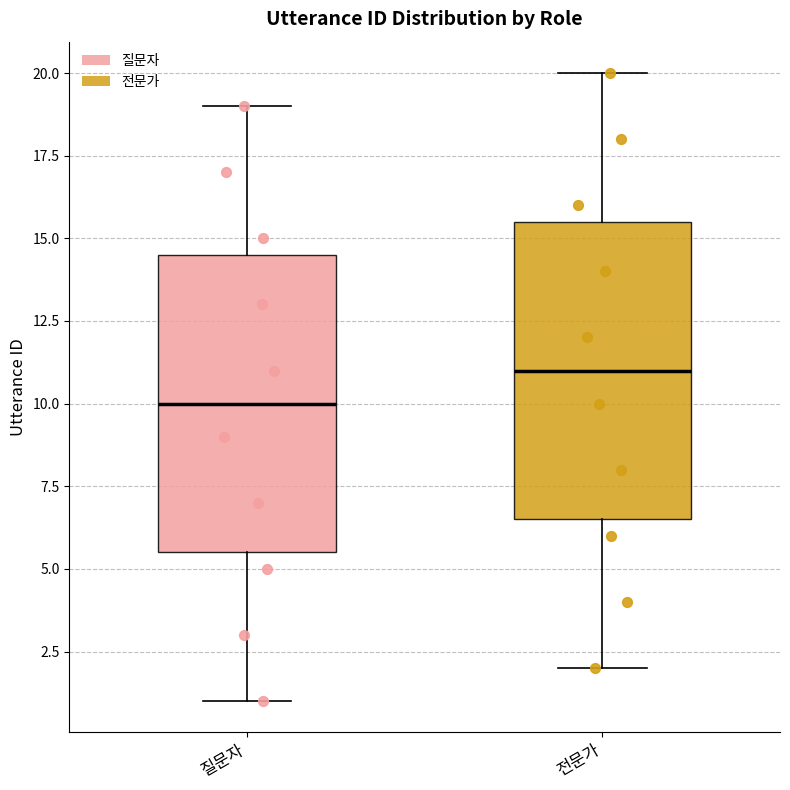

Reading left to right, read every box against the y-axis: the position of its median line, the range the box covers, and the ends of its whiskers. The values are not printed on the chart, so give them approximately, as read against the axis.

질문자: median 10.0, box 5.5 to 14.5, whiskers 1.0 to 19.0
전문가: median 11.0, box 6.5 to 15.5, whiskers 2.0 to 20.0